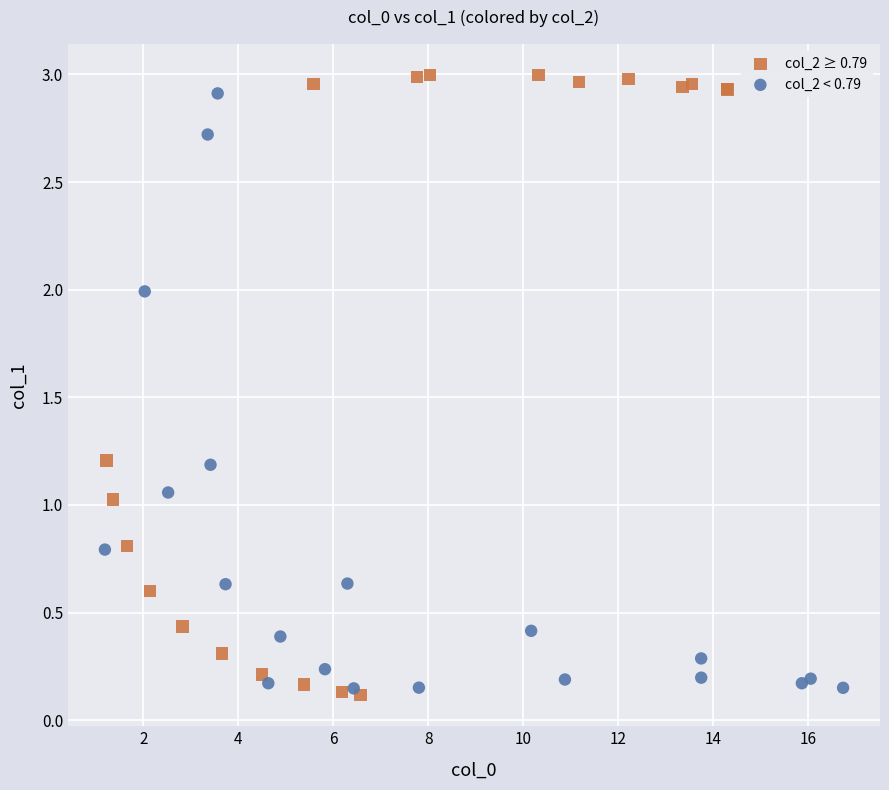

Which series has the largest Y range (max minus min)?

col_2 ≥ 0.79